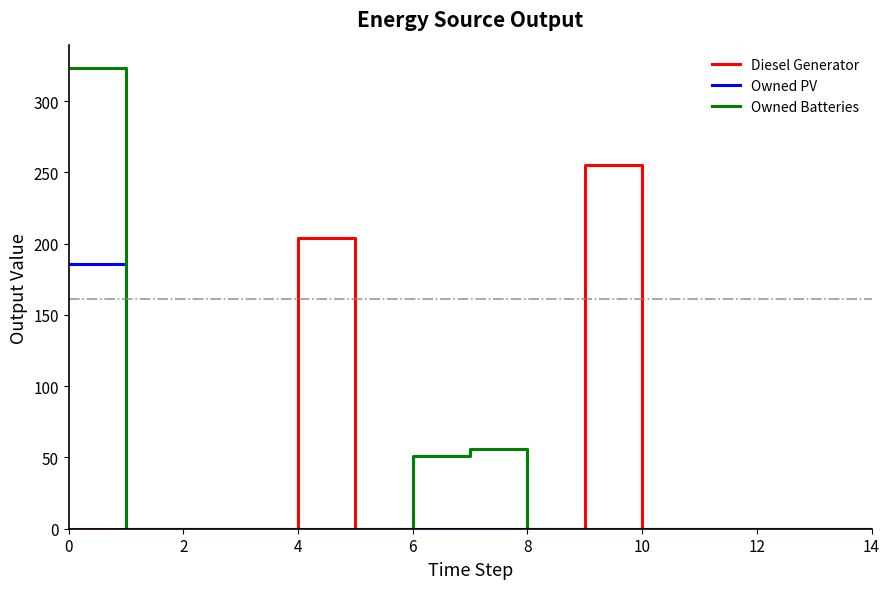

Rank the series by their maximum value, from highest to lowest.

Owned Batteries, Diesel Generator, Owned PV